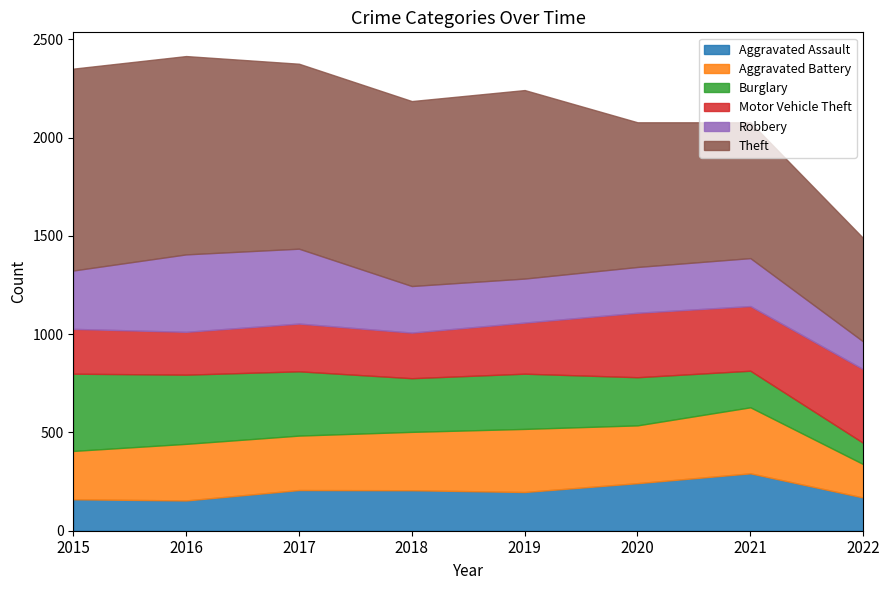

How many intersections are there between Motor Vehicle Theft and Burglary?

1